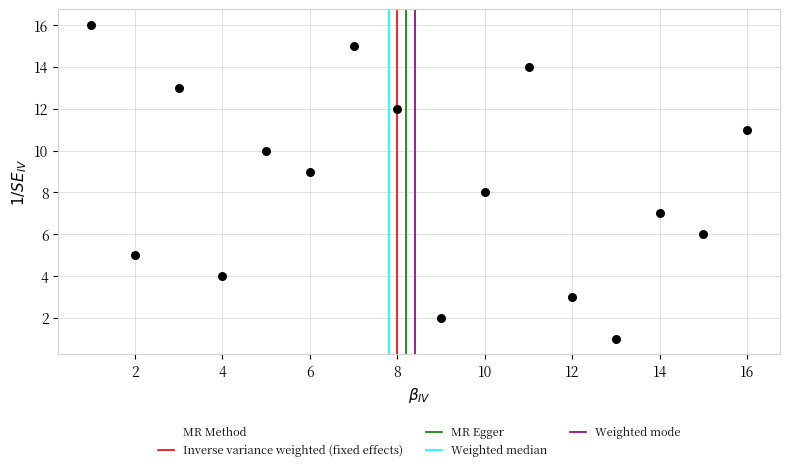

What is the range of Y values (max minus min)?

15